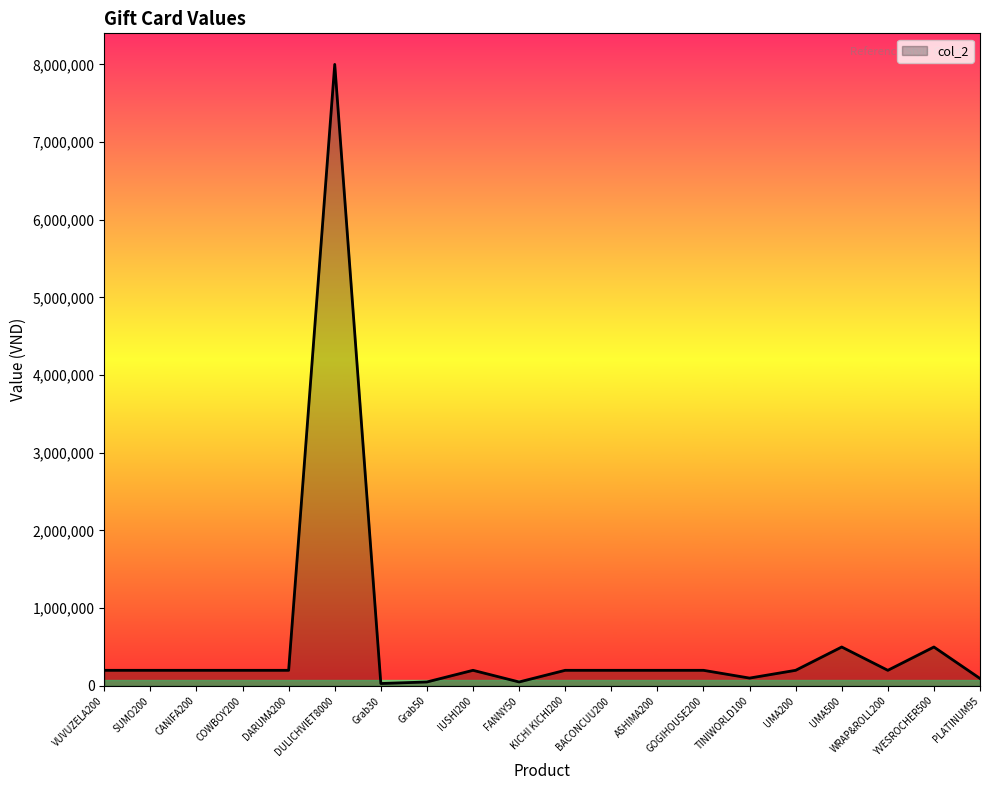

What is the difference between the maximum and minimum values?

7970000